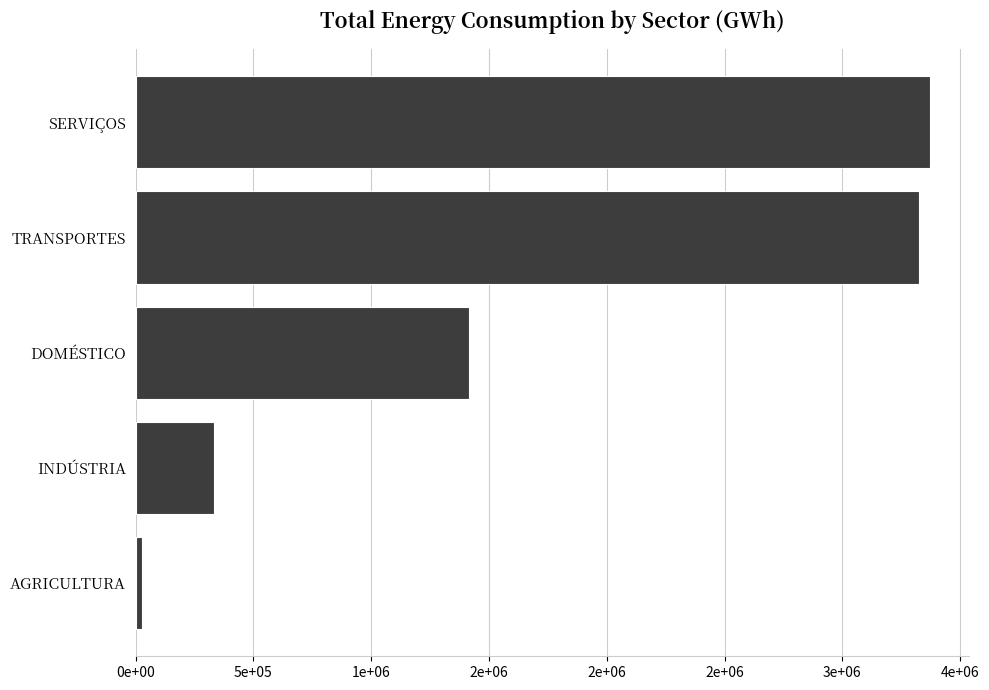

Rank the categories by value from lowest to highest.

AGRICULTURA, INDÚSTRIA, DOMÉSTICO, TRANSPORTES, SERVIÇOS